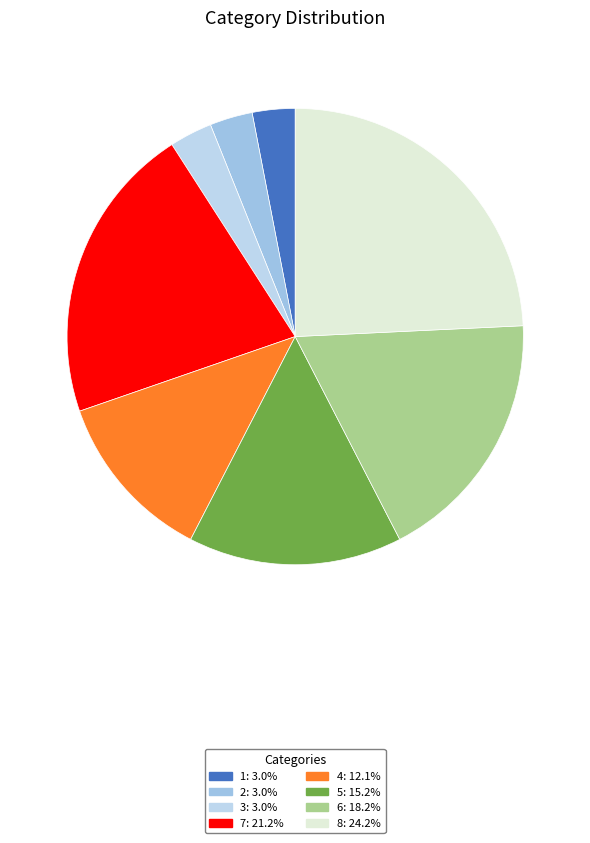

Does 8 account for over 50% of the chart?

No